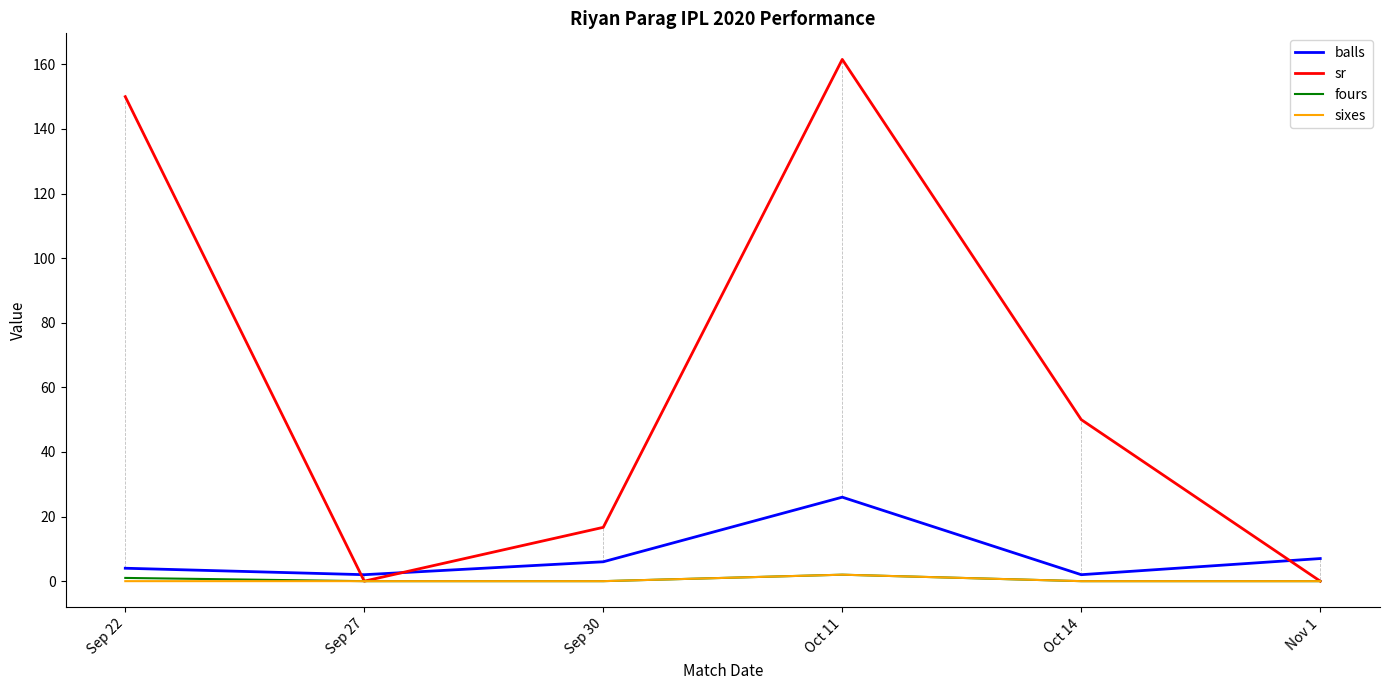

Where do sr and balls first cross each other?

Sep 22 and Sep 27